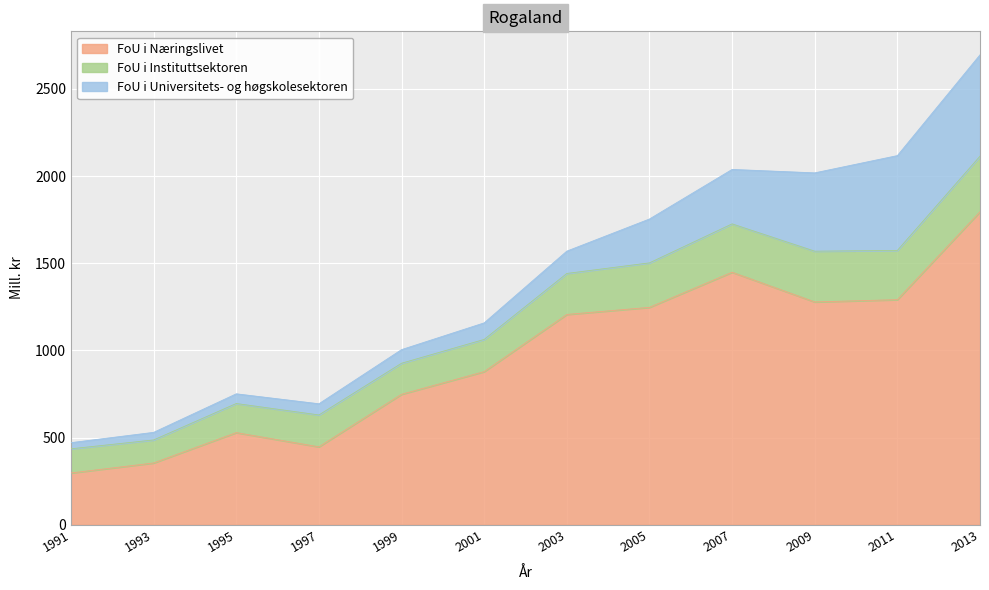

What is the minimum value for FoU i Næringslivet?

297.0